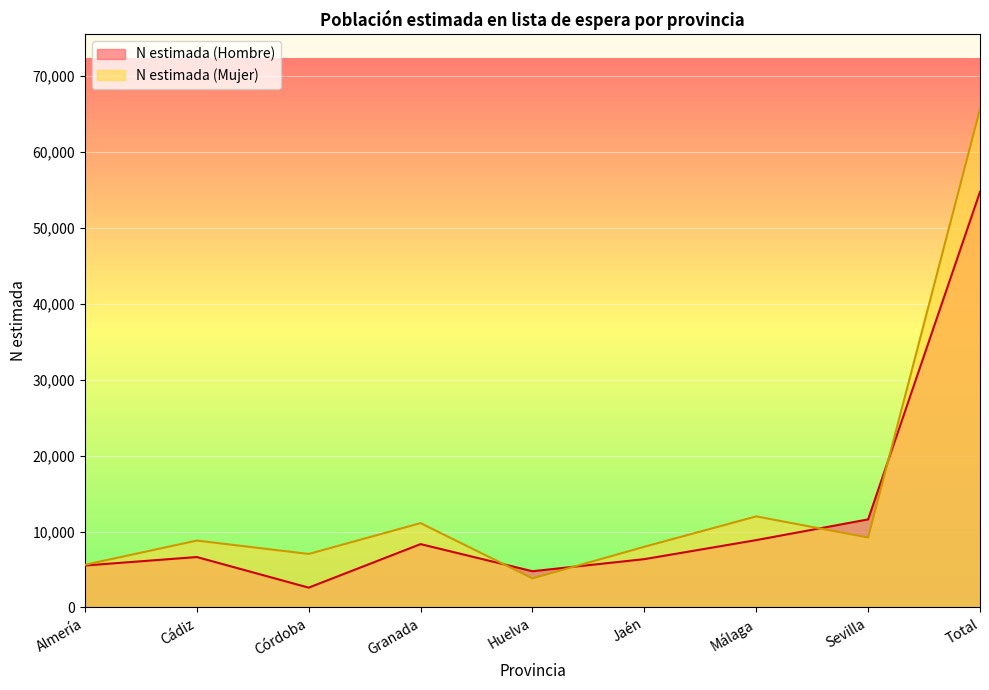

What are all the series names shown in the legend?

N estimada (Hombre), N estimada (Mujer)